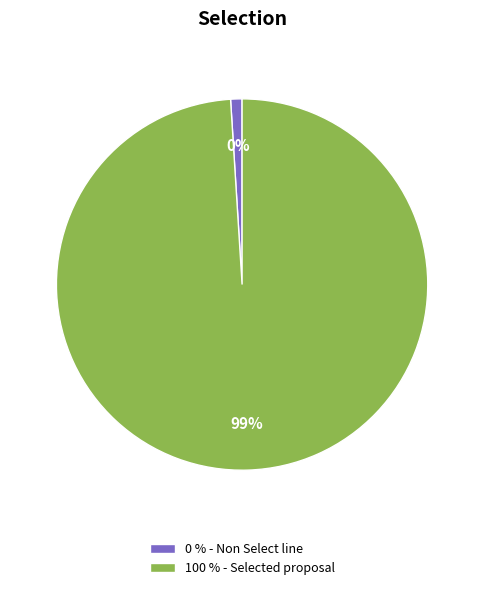

Combined, what portion of the pie is 100 % - Selected proposal and 0 % - Non Select line?

100.0%